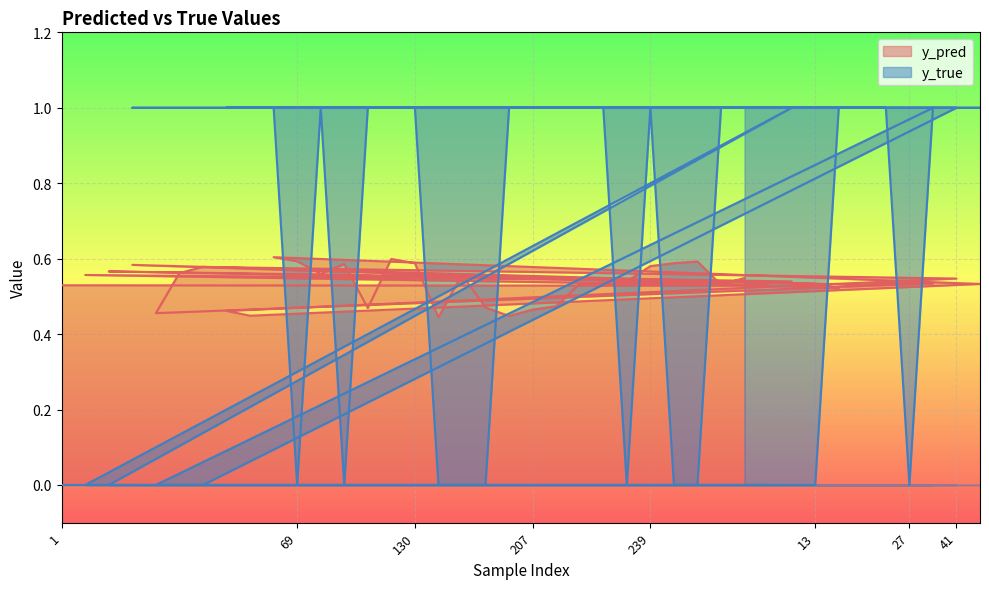

Reading left to right, list all the values displayed in this chart.

y_pred: 0.5	0.6	0.6	0.6	0.5	0.6	0.6	0.5	0.4	0.6	0.6	0.6	0.6	0.5	0.6	0.6	0.4	0.6	0.5	0.4	0.5	0.5	0.5	0.5	0.5	0.6	0.6	0.6	0.5	0.5	0.5	0.5	0.5	0.5	0.5	0.5	0.5	0.5	0.5	0.5
y_true: 0.0	0.0	0.0	1.0	0.0	0.0	0.0	1.0	1.0	1.0	0.0	1.0	0.0	1.0	1.0	1.0	0.0	0.0	0.0	1.0	1.0	1.0	1.0	1.0	0.0	1.0	0.0	0.0	1.0	1.0	0.0	1.0	0.0	1.0	1.0	1.0	0.0	1.0	1.0	1.0